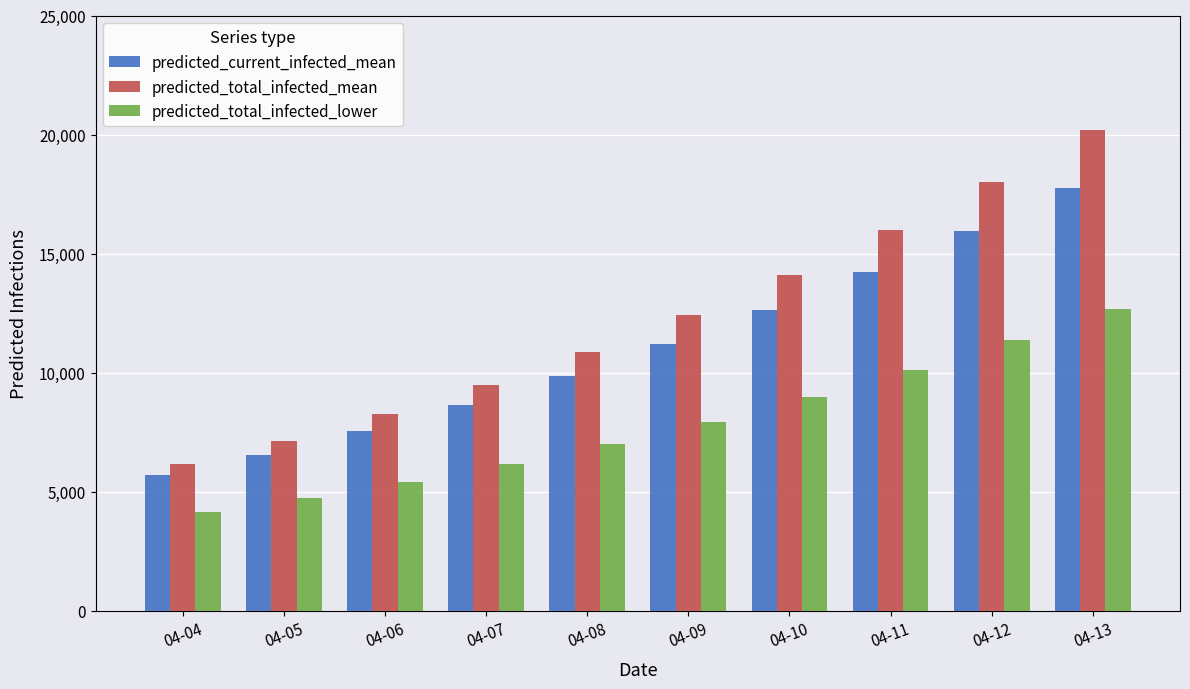

At how many categories does at least one series exceed 19976?

1